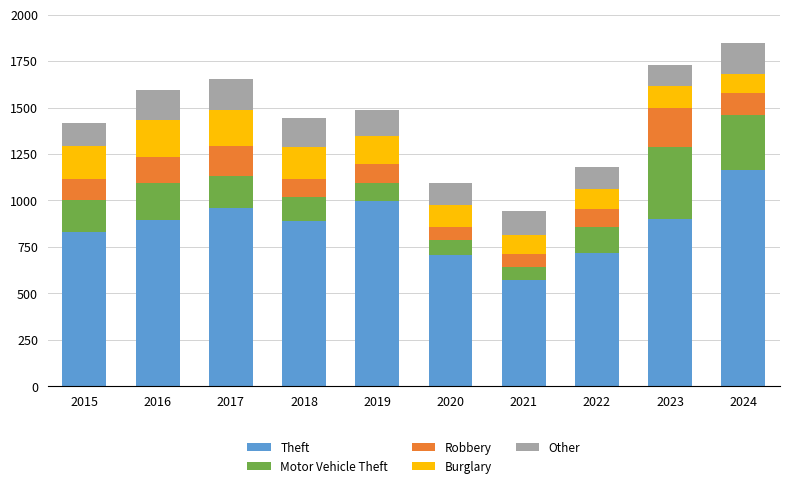

What is the total value across all series at 2022?

1178